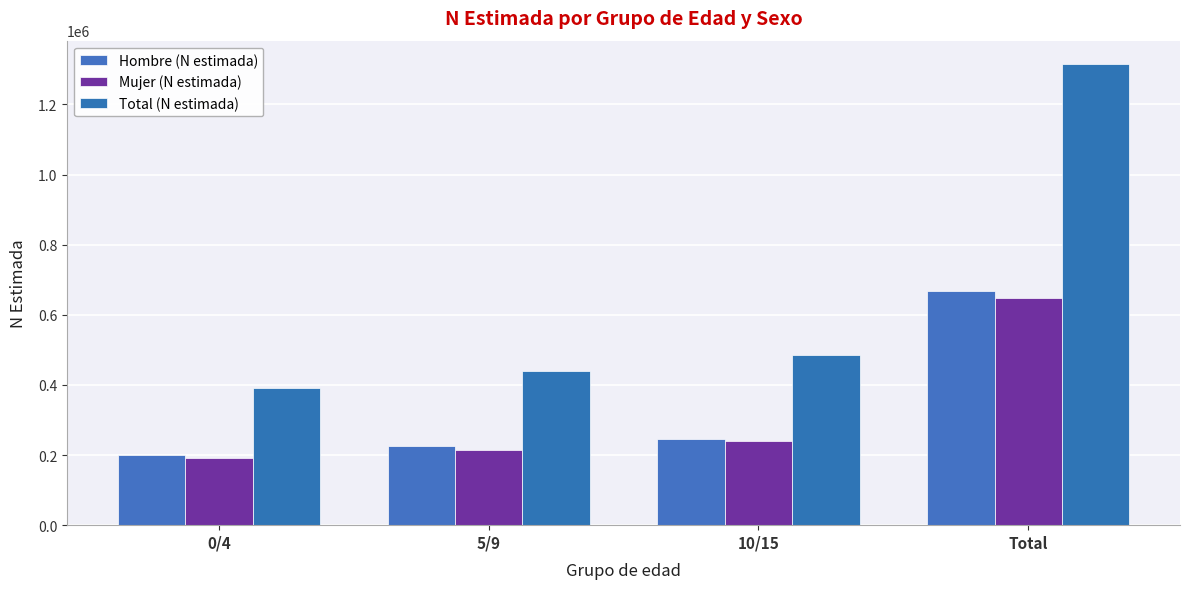

The value of Mujer (N estimada) at 0/4 is 192827. True or false?

True